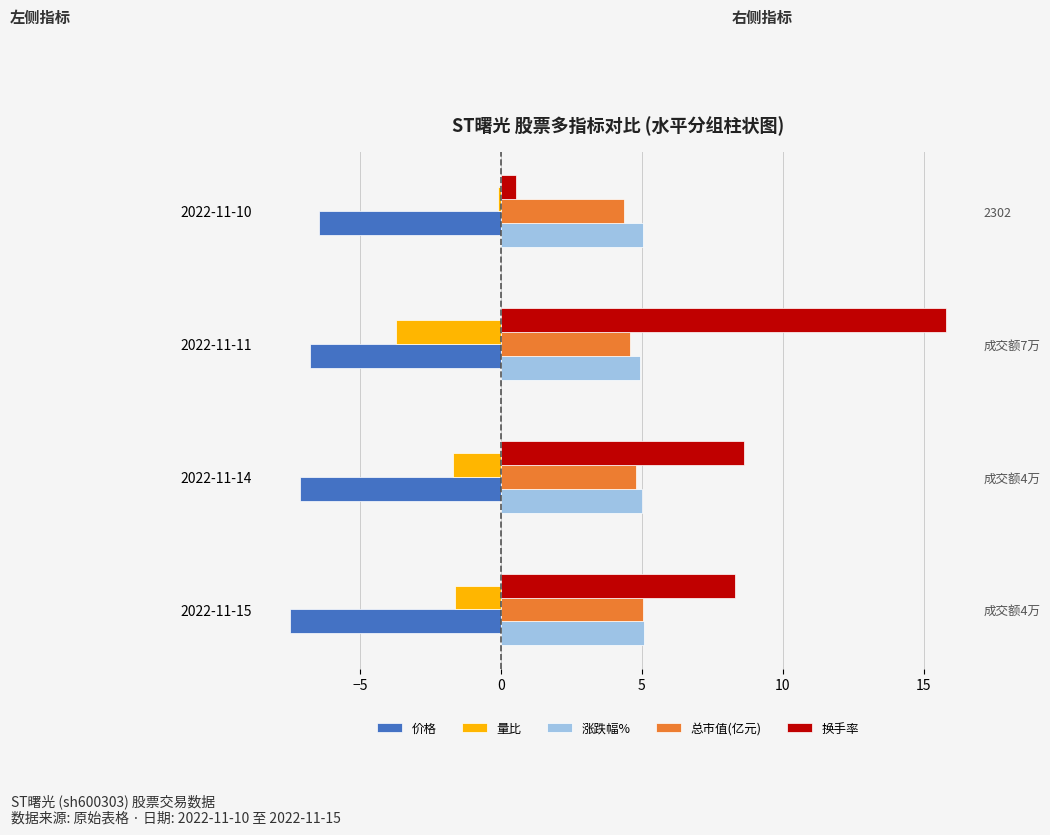

What is the total value across all series at 2022-11-15?

9.3